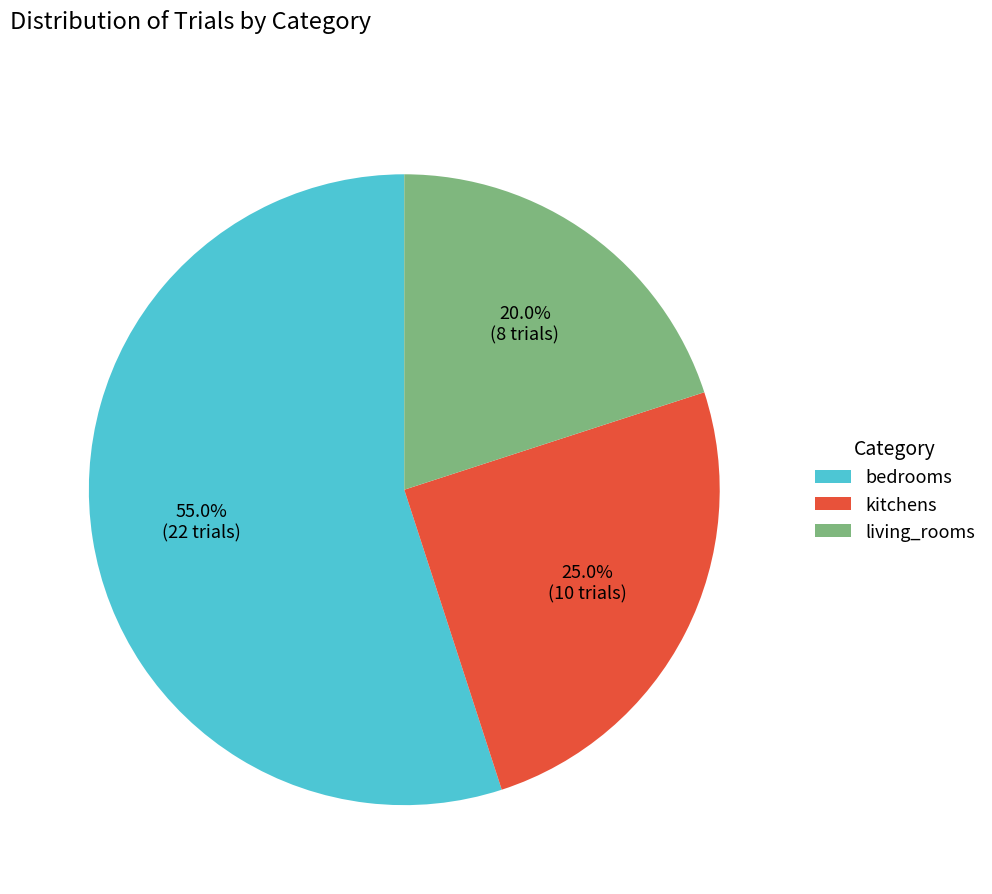

What is the smallest slice in the pie chart?

living_rooms